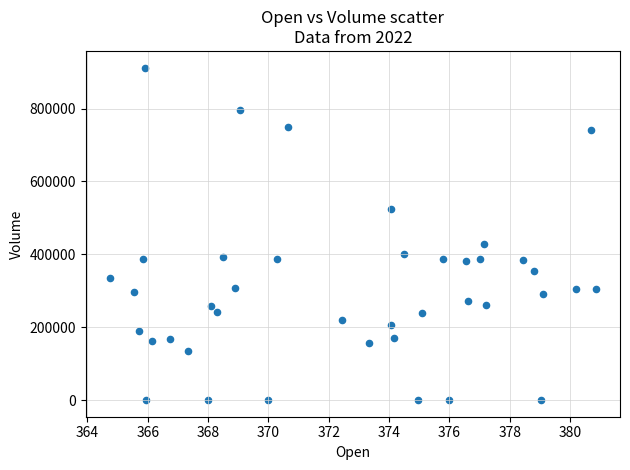

What Y value in the scatter plot is closest to 456321?

427598